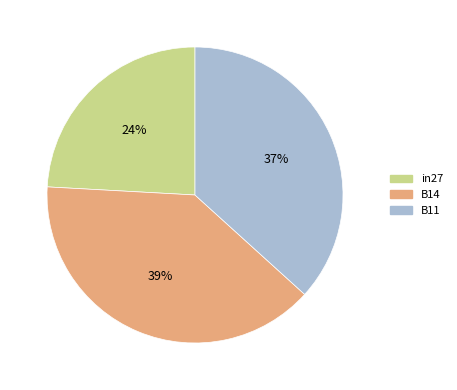

Between in27 and B11, which is larger?

B11